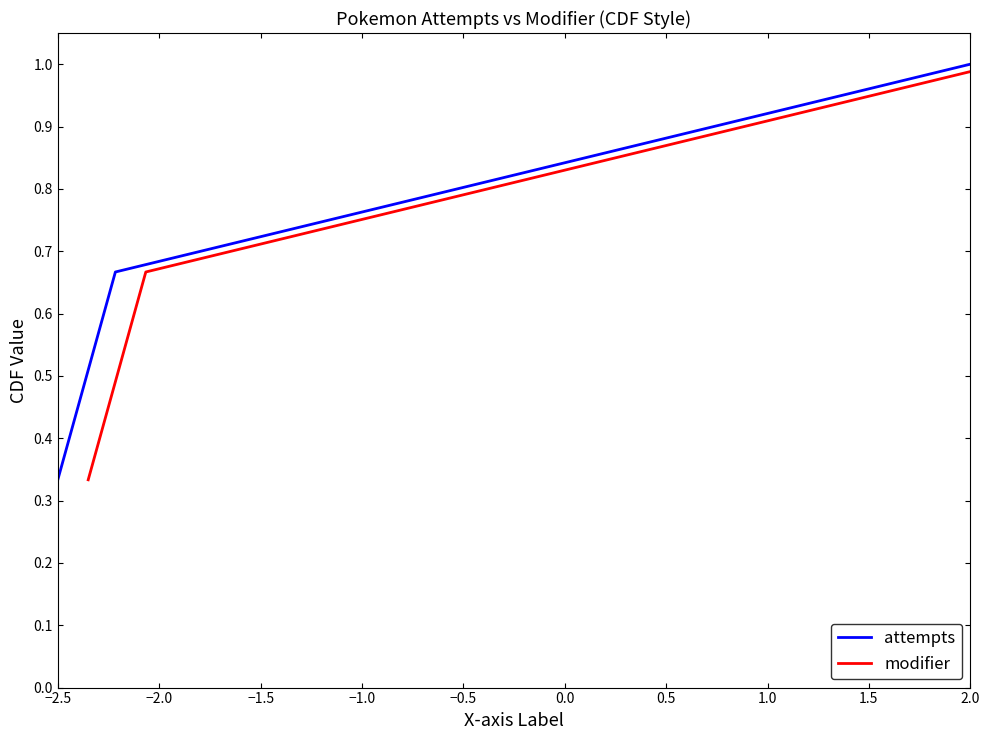

Which series has the largest total across all categories?

attempts